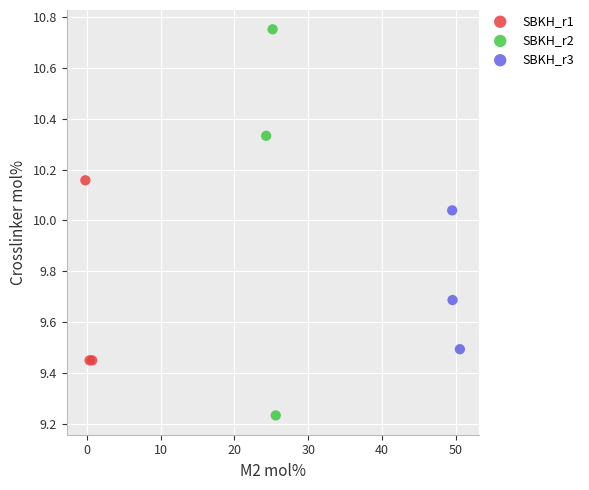

Which series contains the highest Y value?

SBKH_r2